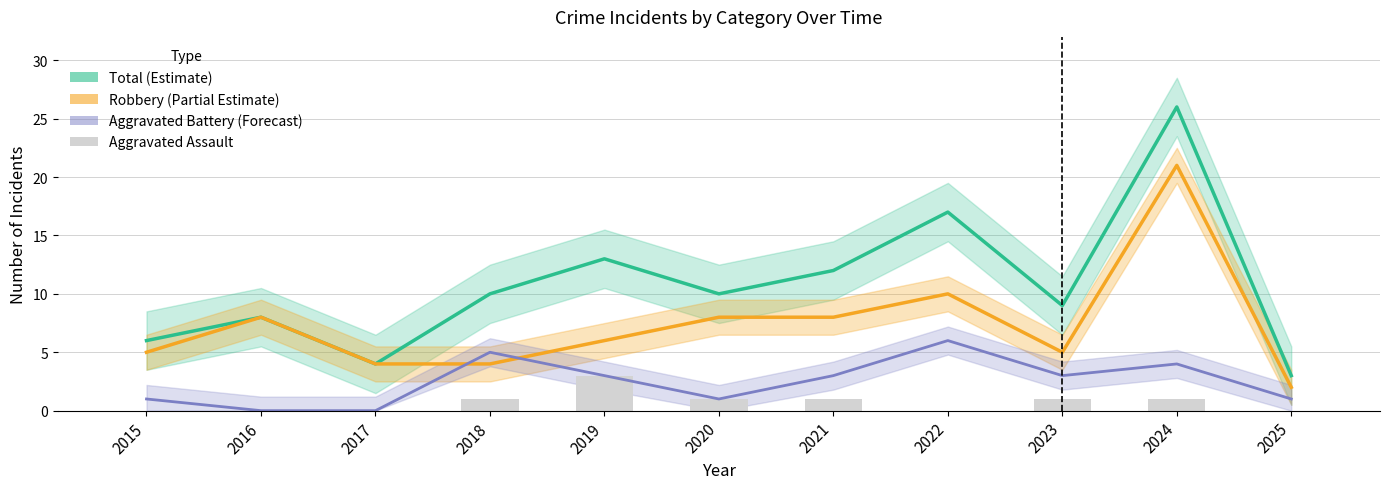

Rank the categories by Aggravated Assault value from highest to lowest.

2019, 2018, 2020, 2021, 2023, 2024, 2015, 2016, 2017, 2022, 2025